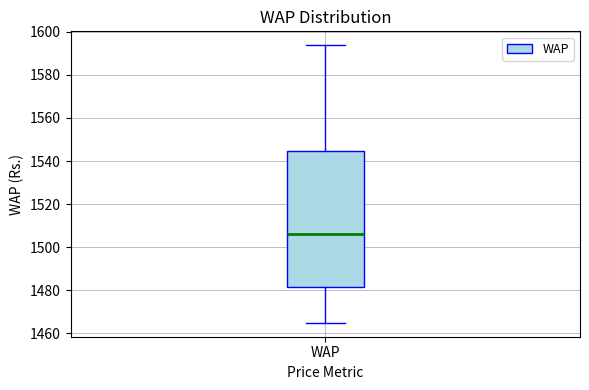

Transcribe this box plot: give where the median line is, the range the box spans, and where the two whiskers end, as read against the y-axis. The values are not printed on the chart, so give them approximately, as read against the axis.

median 1506, box 1482 to 1544, whiskers 1464 to 1594